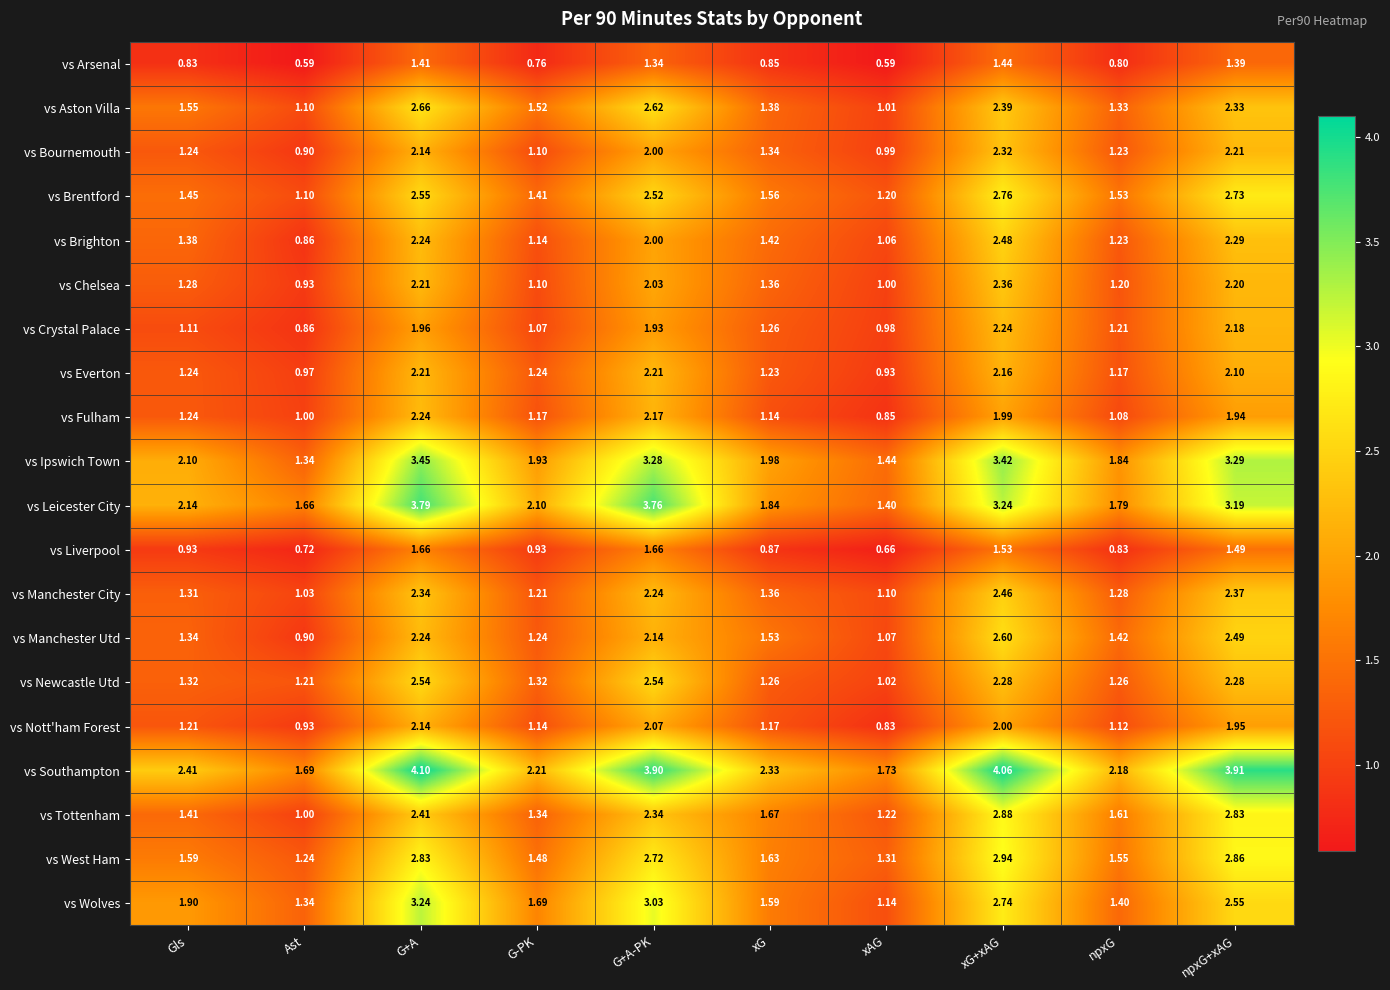

Rank the series at xG+xAG from lowest to highest value.

vs Arsenal, vs Liverpool, vs Fulham, vs Nott'ham Forest, vs Everton, vs Crystal Palace, vs Newcastle Utd, vs Bournemouth, vs Chelsea, vs Aston Villa, vs Manchester City, vs Brighton, vs Manchester Utd, vs Wolves, vs Brentford, vs Tottenham, vs West Ham, vs Leicester City, vs Ipswich Town, vs Southampton